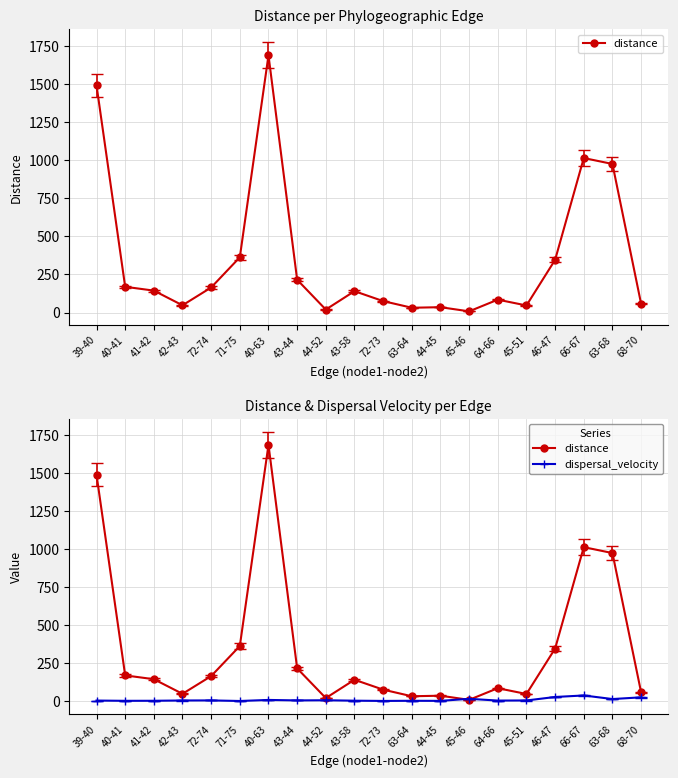

Reading left to right, what are all the values shown in this chart?

distance: 39-40=1491.4	40-41=169.2	41-42=144.1	42-43=47.9	72-74=164.6	71-75=362.8	40-63=1687.8	43-44=215.6	44-52=19.8	43-58=140.5	72-73=75.4	63-64=31.8	44-45=35.4	45-46=8.1	64-66=84.9	45-51=46.7	46-47=346.0	66-67=1013.9	63-68=975.0	68-70=58.0
dispersal_velocity: 39-40=3.4	40-41=1.7	41-42=2.0	42-43=3.9	72-74=4.4	71-75=0.6	40-63=7.5	43-44=4.4	44-52=5.4	43-58=2.6	72-73=1.0	63-64=1.9	44-45=1.4	45-46=14.9	64-66=3.3	45-51=4.0	46-47=27.0	66-67=37.0	63-68=13.4	68-70=24.6